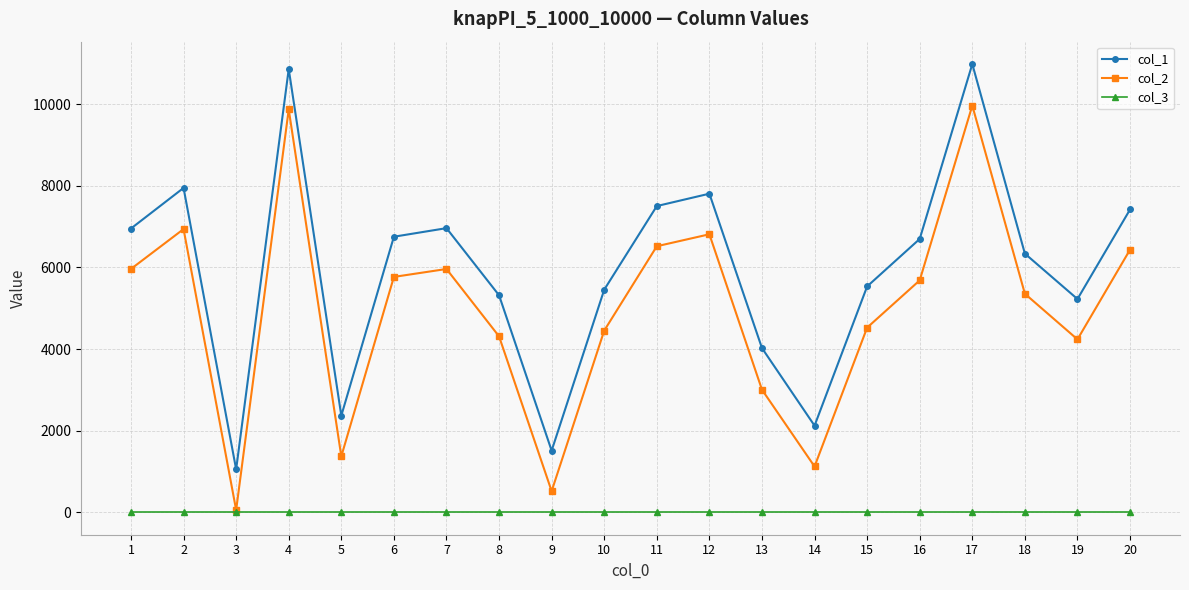

True or false: col_3 has a value of 1 at 7.

True